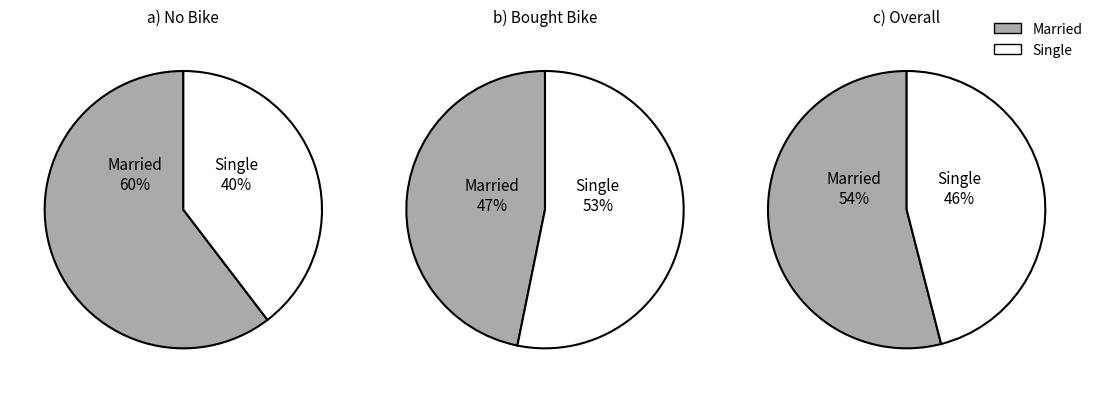

To the nearest percent, what is the difference between the Married and Single slice percentages?

8%